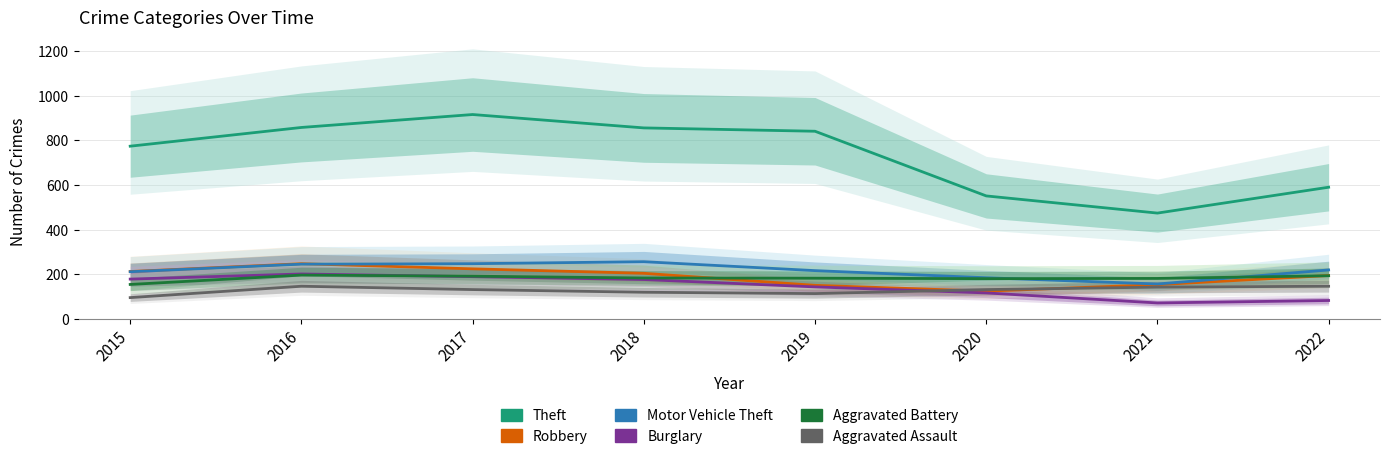

At which category is the sum across all series the highest?

2017